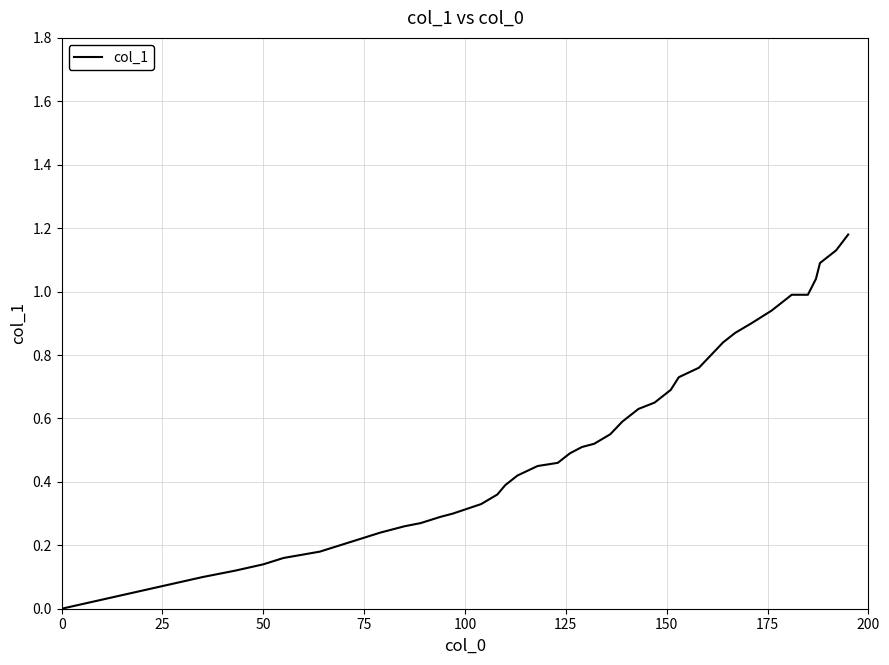

How many lines are shown in the chart?

1